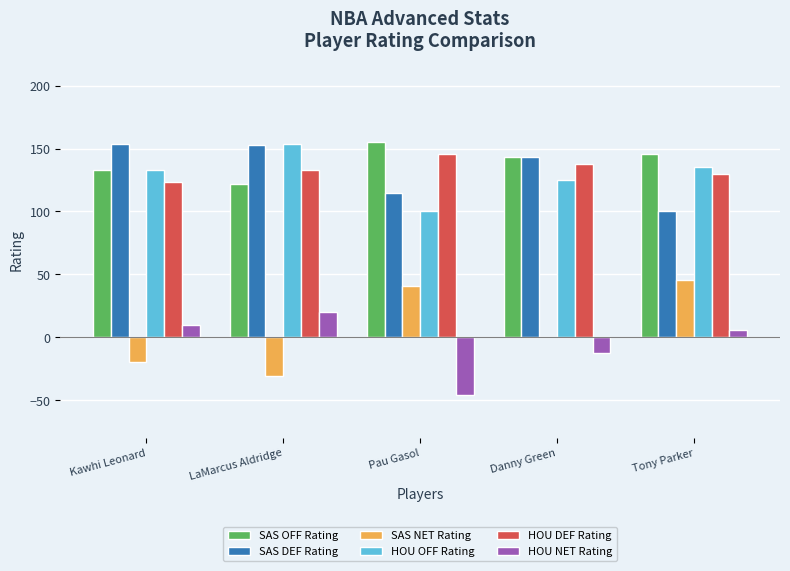

What is the maximum value shown in the chart?

155.0